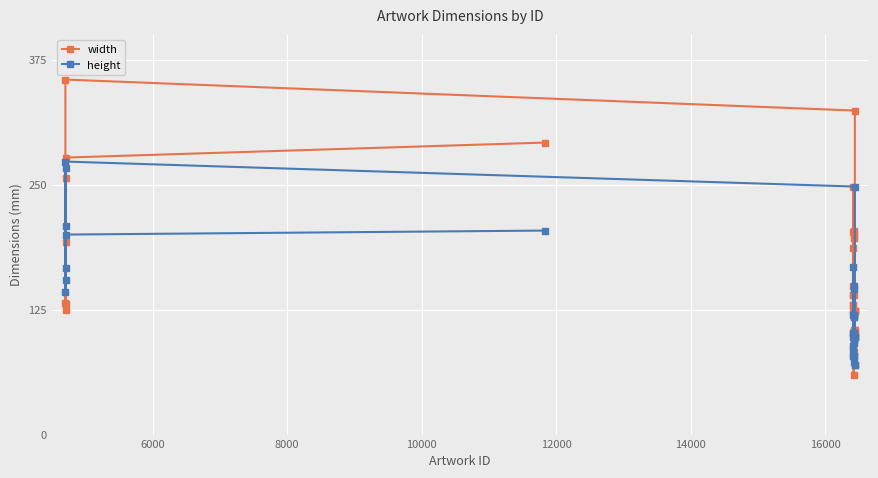

What is the highest value of the height series?

273